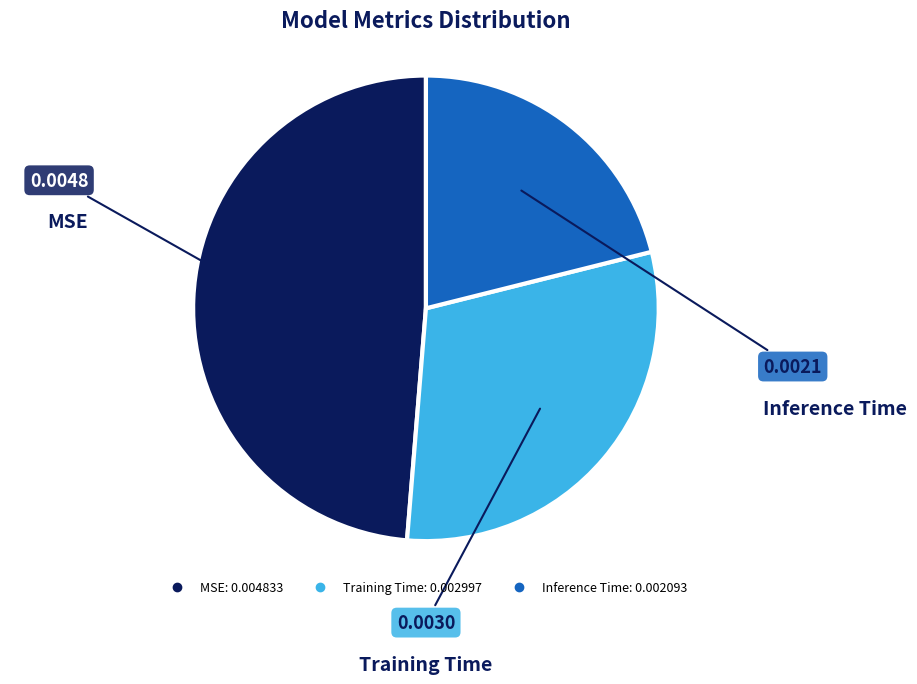

Is there a majority slice in this chart?

No